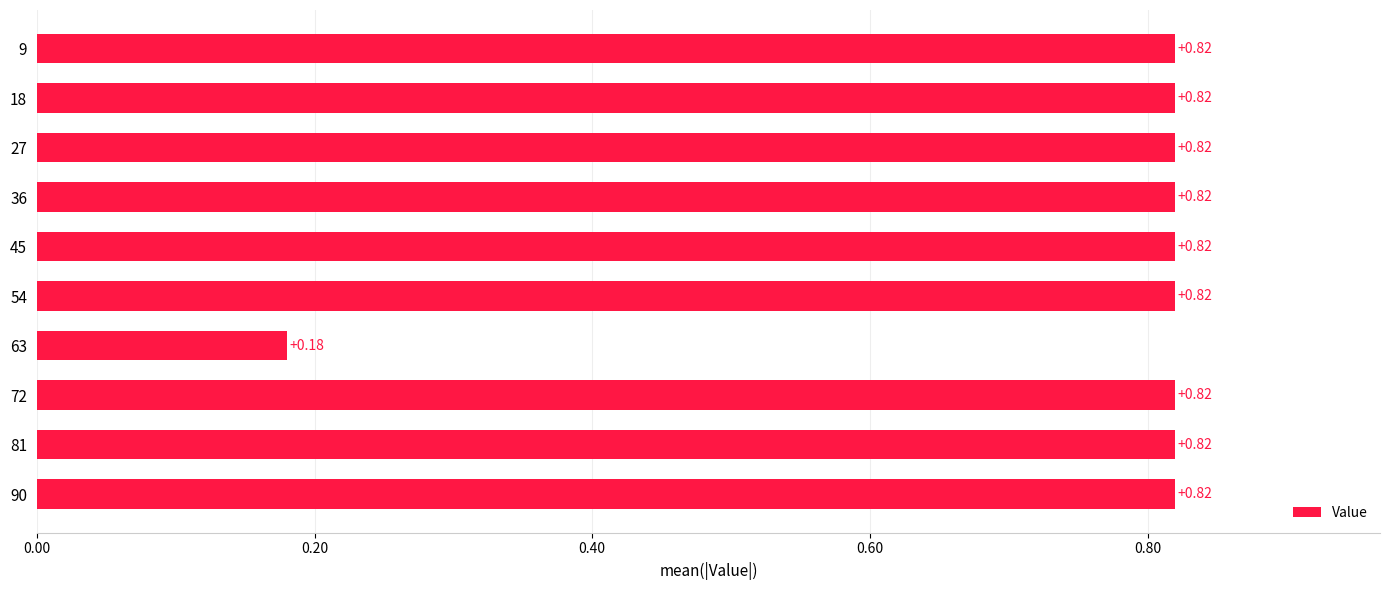

Are the bars grouped side by side (vs. stacked)?

No